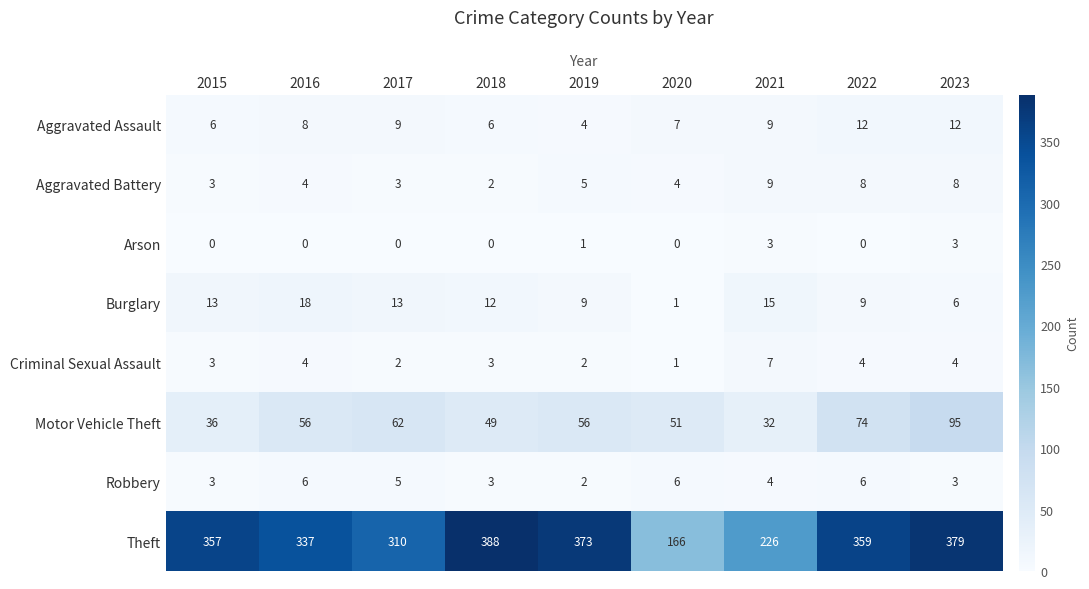

What is the difference between the highest and lowest values at 2021?

223